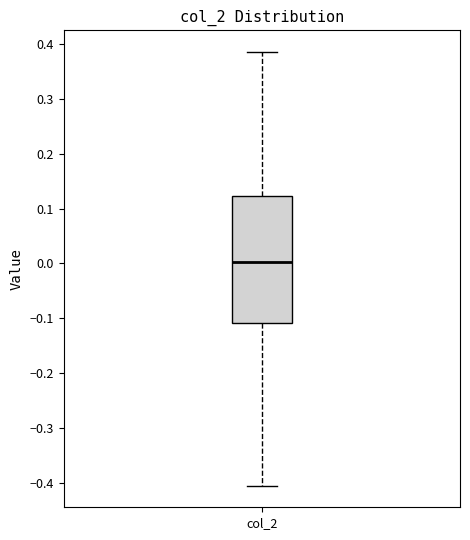

Transcribe this box plot: give where the median line is, the range the box spans, and where the two whiskers end, as read against the y-axis. The values are not printed on the chart, so give them approximately, as read against the axis.

median 0.00, box -0.11 to 0.12, whiskers -0.41 to 0.39